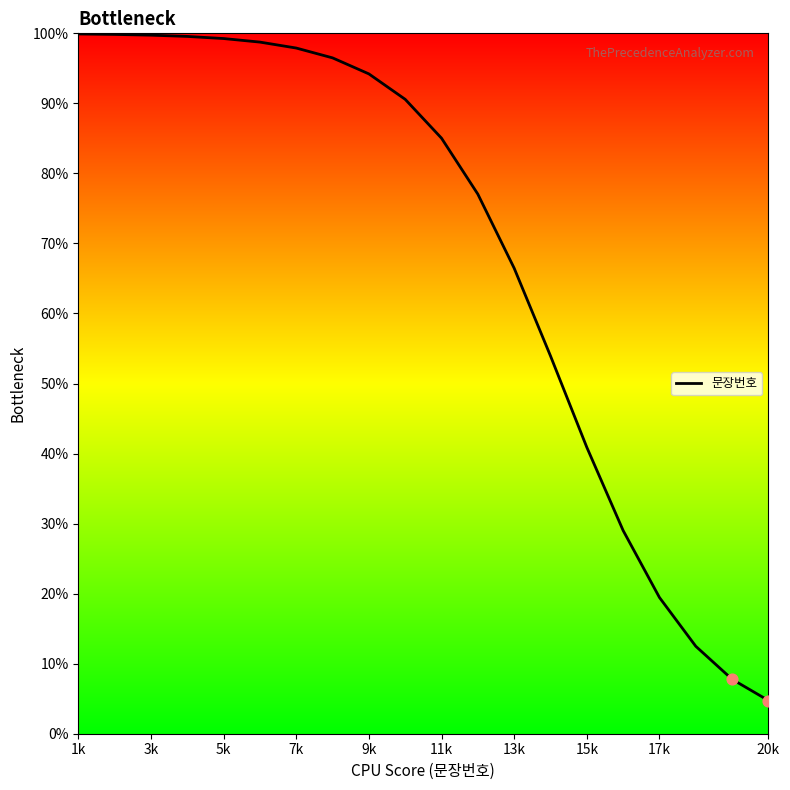

What is the difference between the maximum and minimum values?

95.2